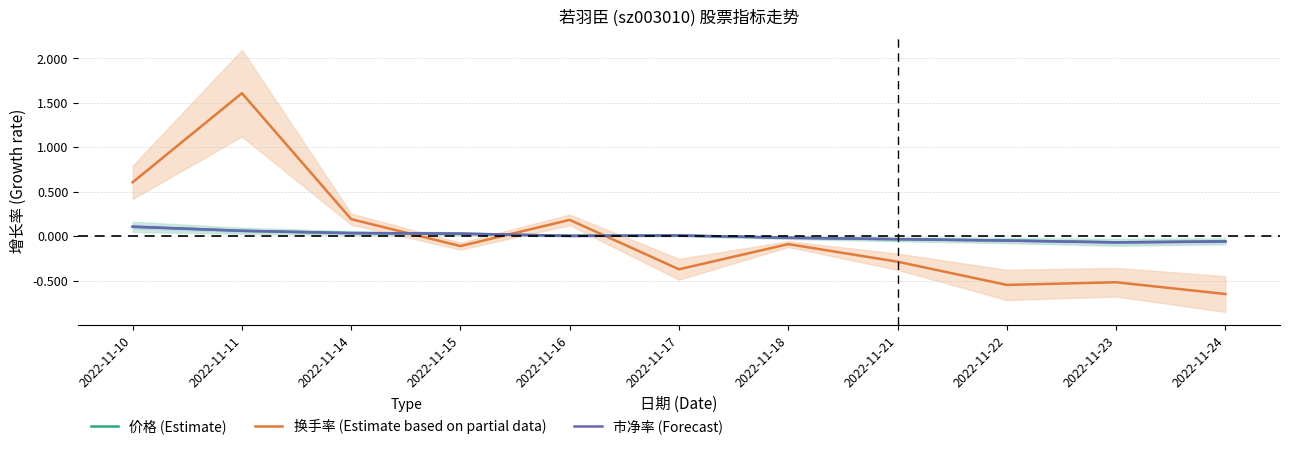

Where do 价格 (Estimate) and 市净率 (Forecast) first cross each other?

2022-11-11 and 2022-11-14